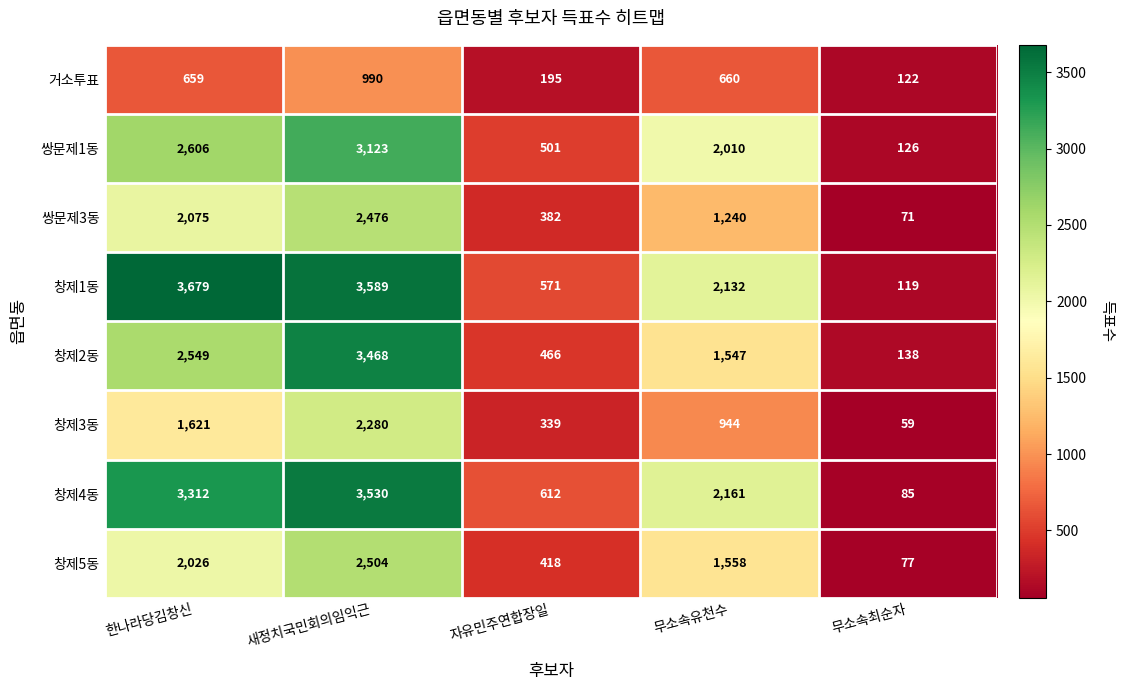

What is the maximum value shown in the chart?

3679